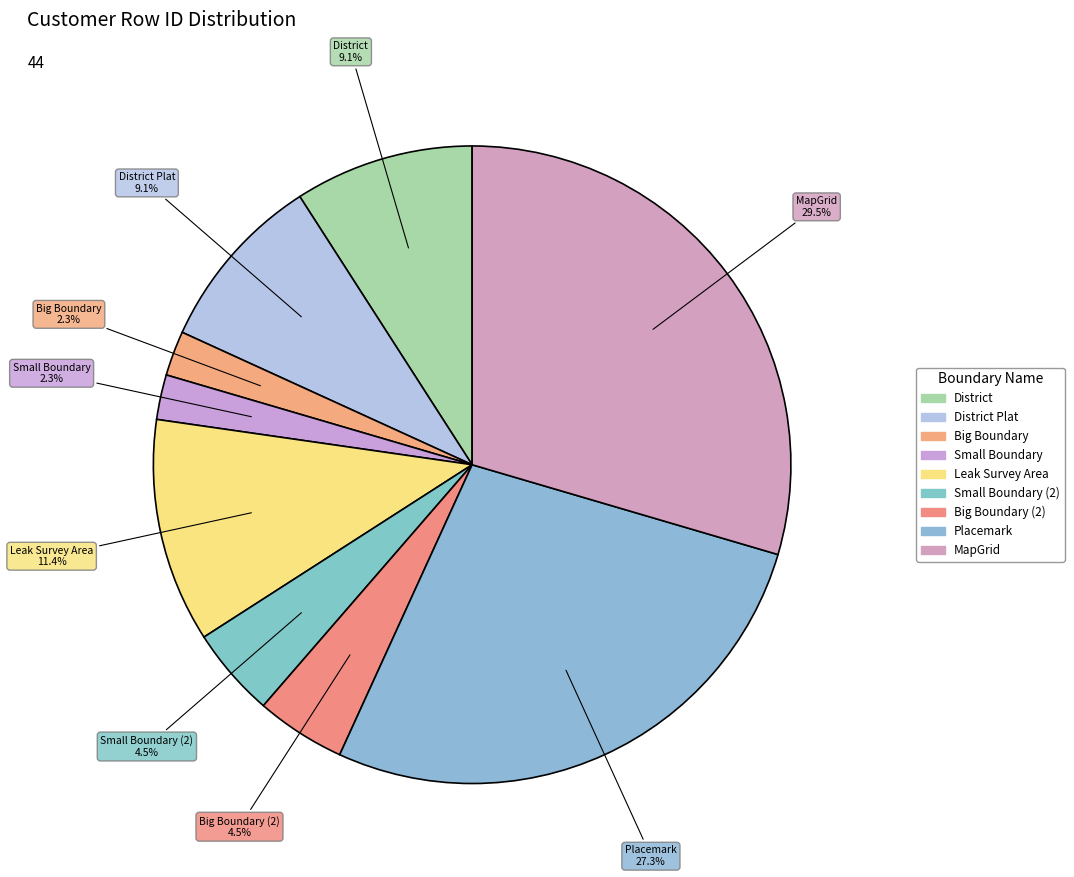

The District Plat slice represents 9% of the pie. True or false?

True